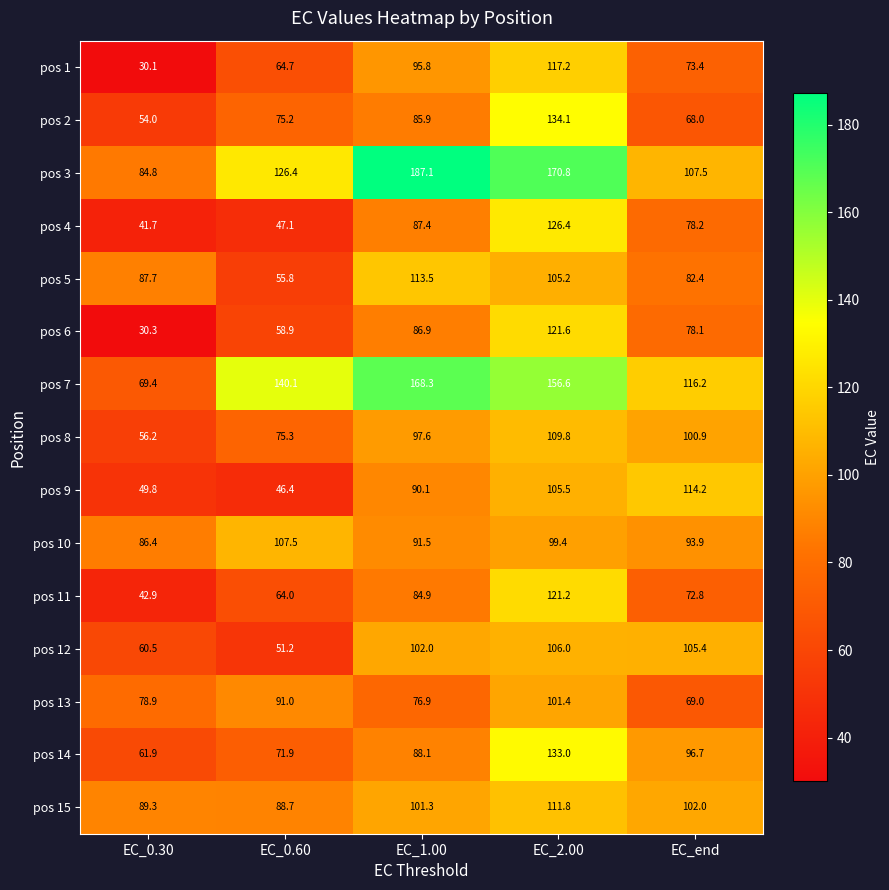

What is the average value of the pos 11 series?

77.2